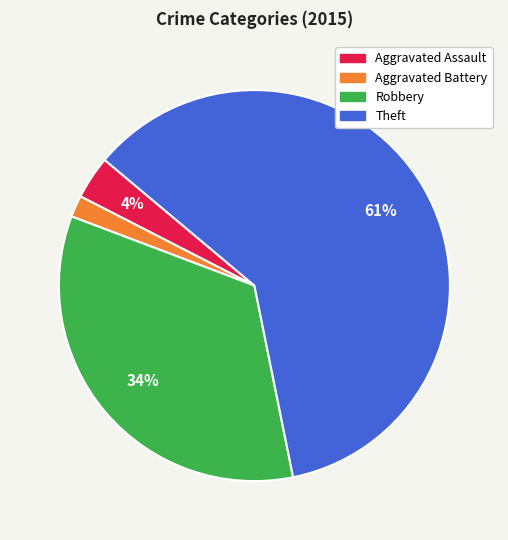

Count the number of slices in the pie.

4